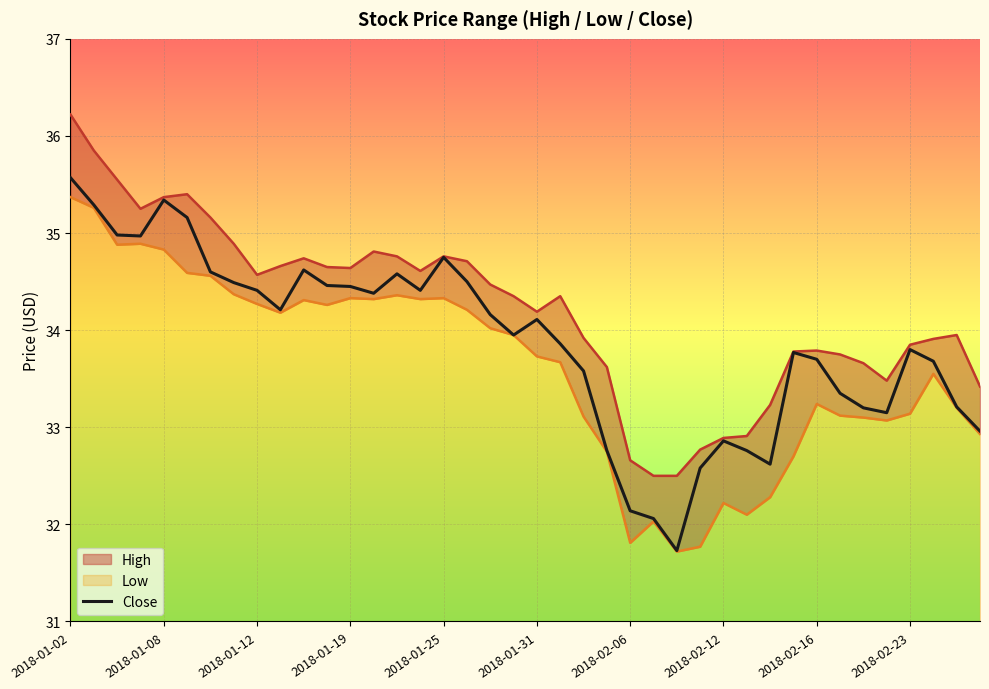

Which category has the highest value in the Close series?

2018-01-02